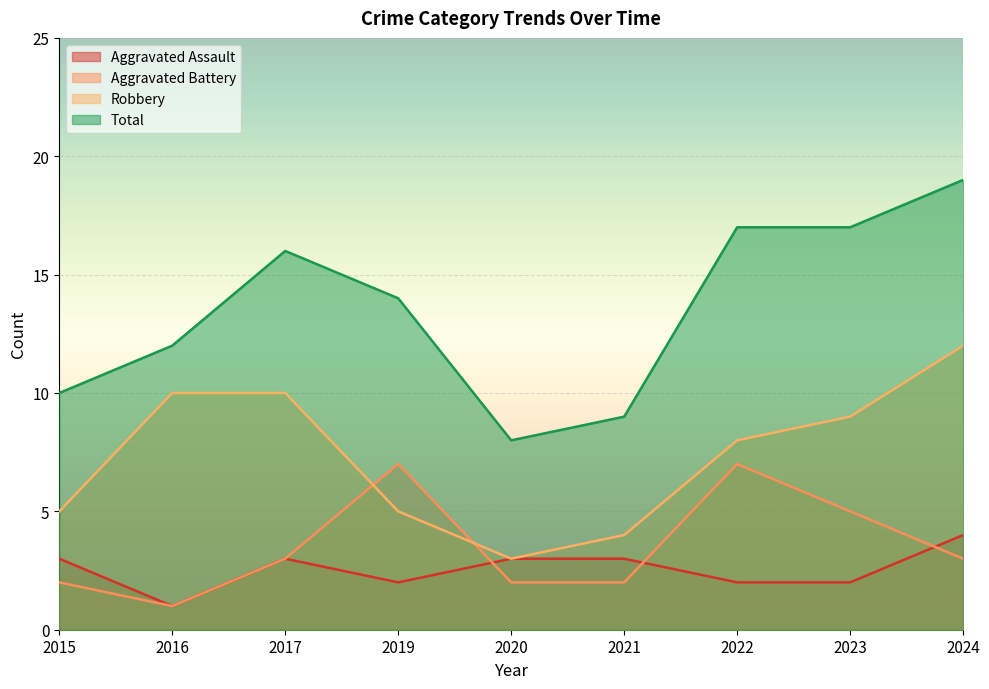

List the series in order of their peak value, lowest first.

Aggravated Assault, Aggravated Battery, Robbery, Total